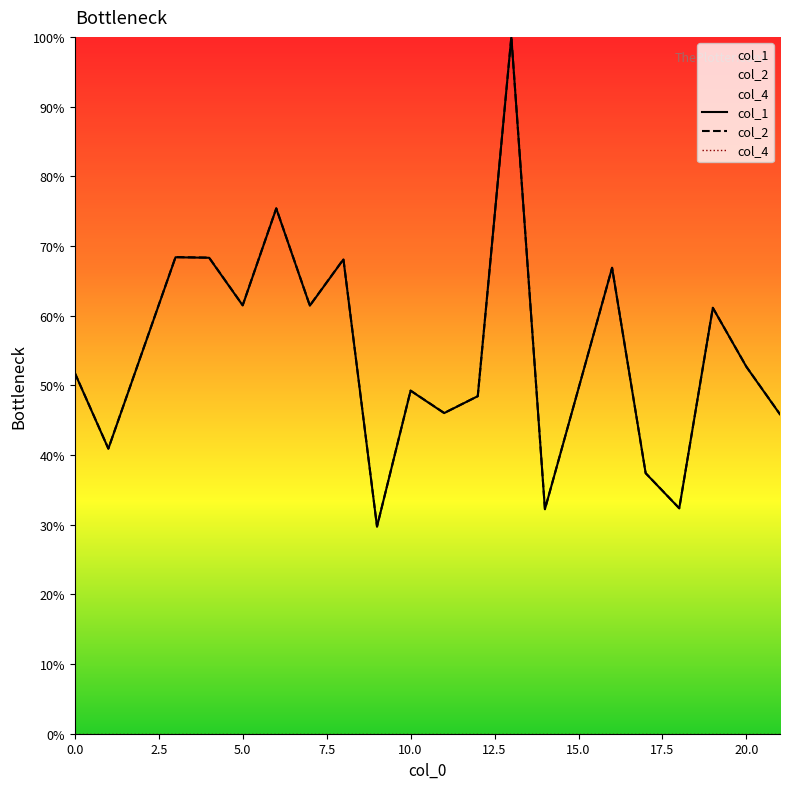

Which series has the largest range (max minus min)?

col_1